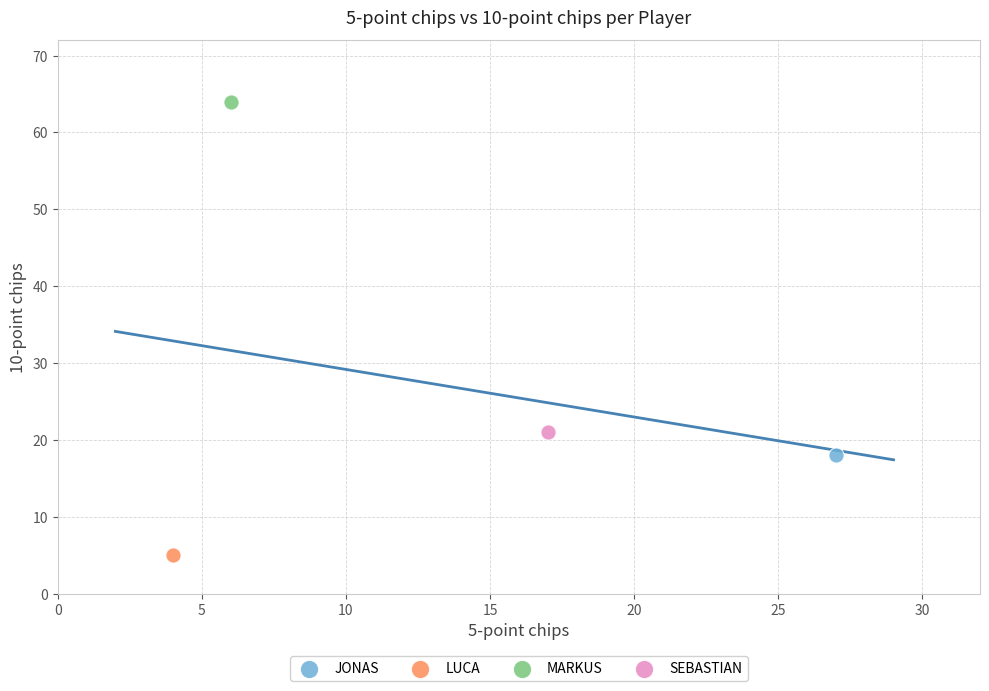

What are all the series names shown in the legend?

JONAS, LUCA, MARKUS, SEBASTIAN